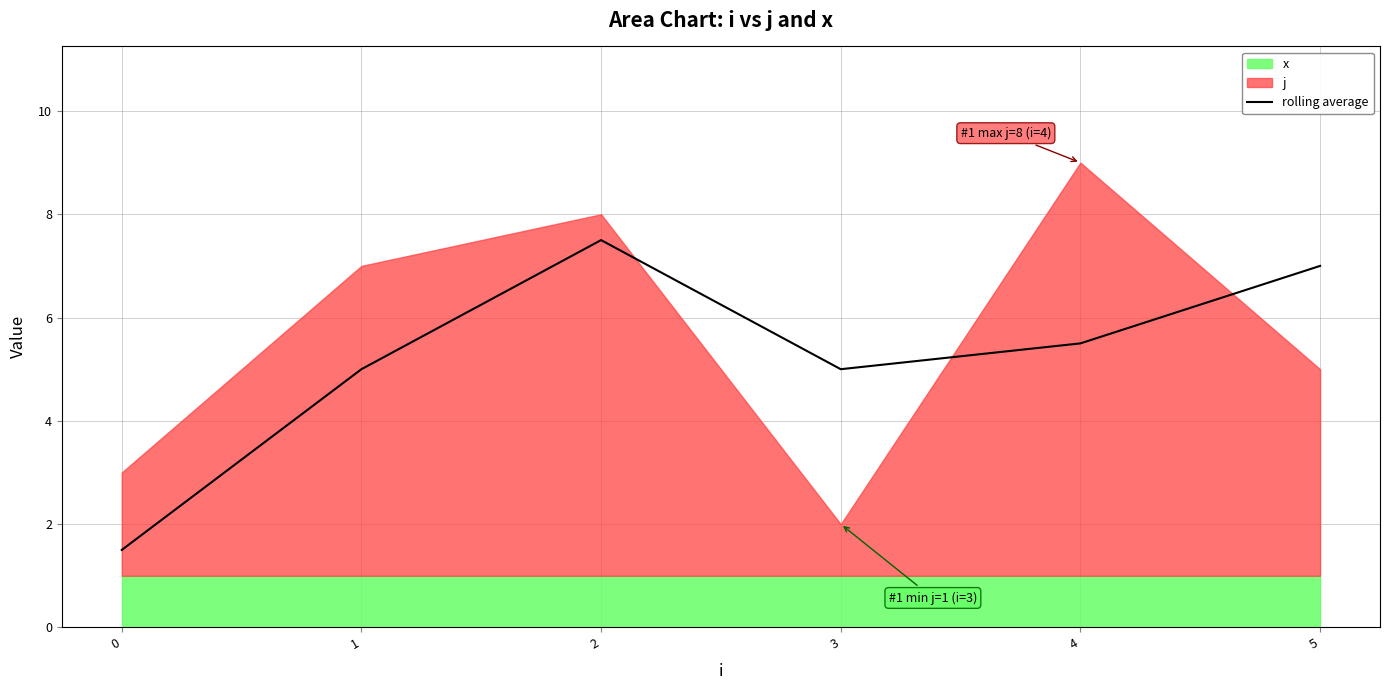

Rank the categories by value from highest to lowest.

2, 5, 4, 1, 3, 0